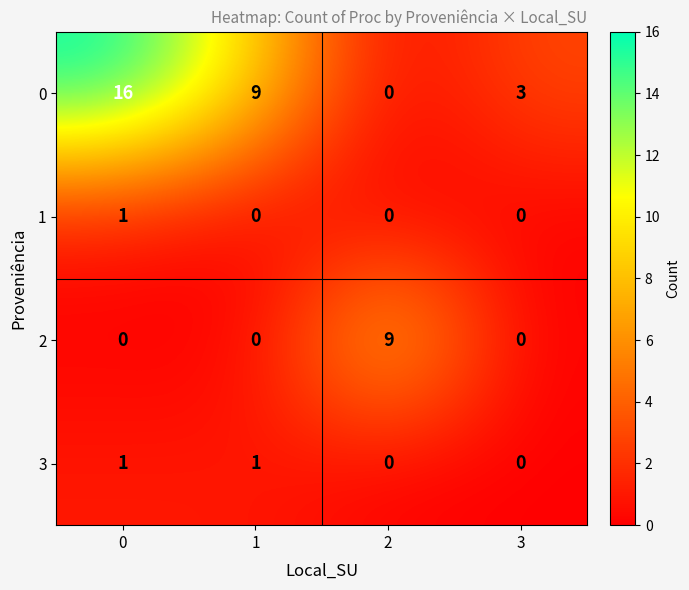

Reading left to right, transcribe all the data shown in this chart.

0: 0=16	1=9	2=0	3=3
1: 0=1	1=0	2=0	3=0
2: 0=0	1=0	2=9	3=0
3: 0=1	1=1	2=0	3=0